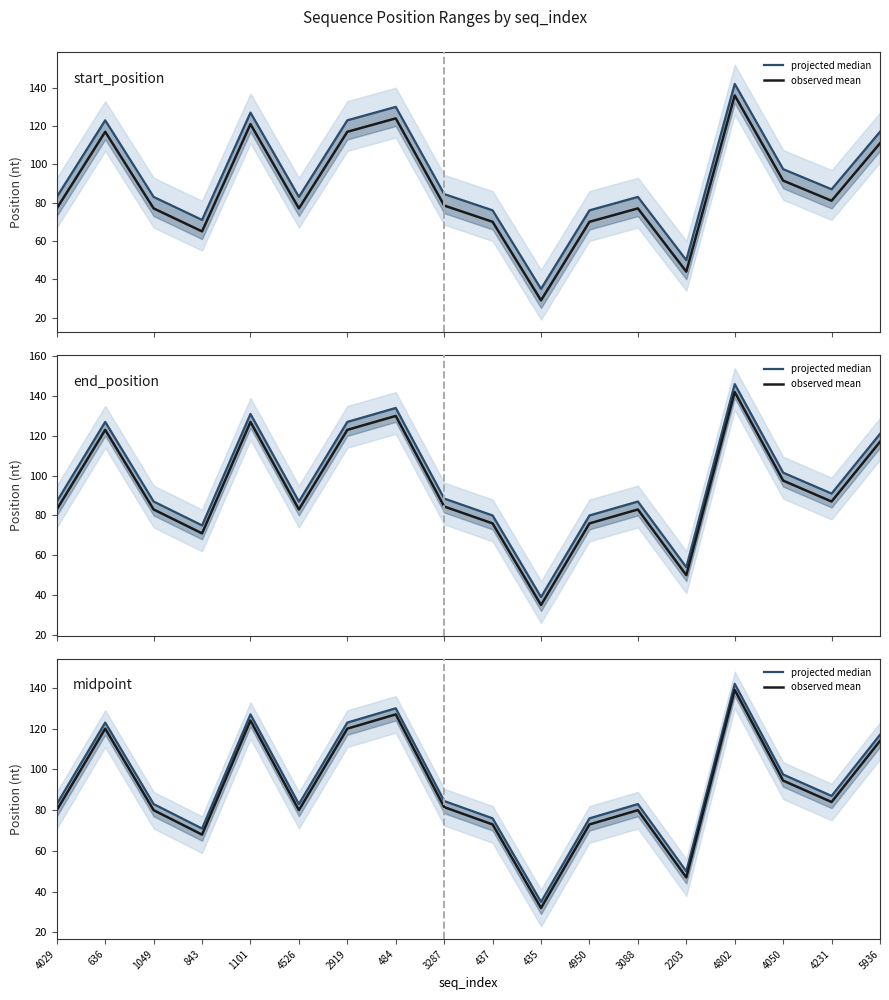

True or false: projected median and observed mean intersect in this chart.

False